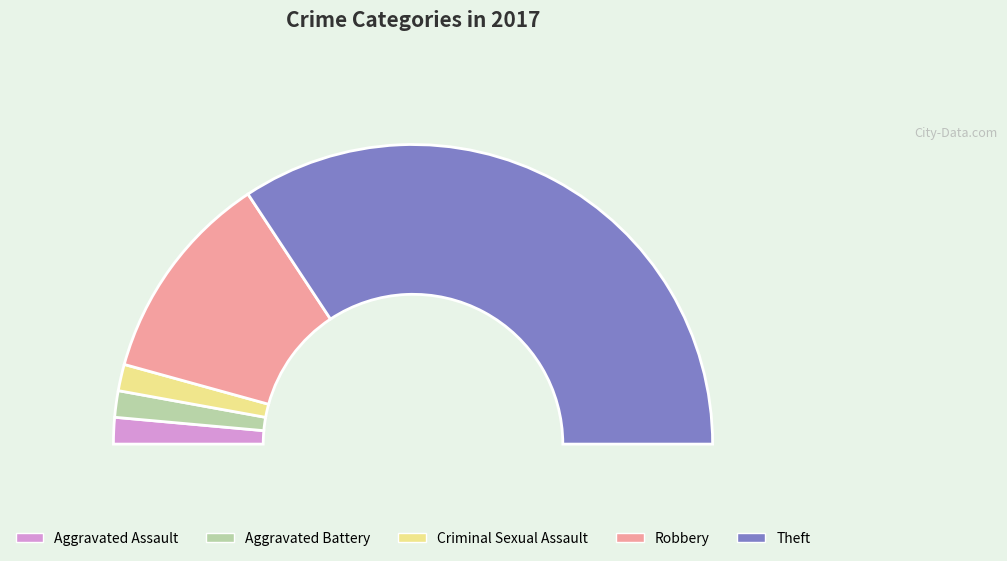

The Theft slice represents 60% of the pie. True or false?

False